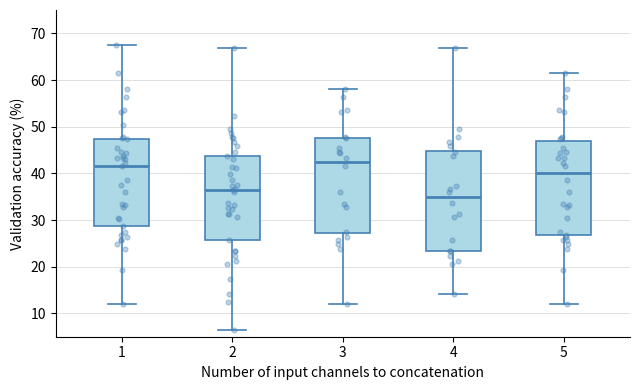

Reading left to right, read every box against the y-axis: the position of its median line, the range the box covers, and the ends of its whiskers. The values are not printed on the chart, so give them approximately, as read against the axis.

1: median 42, box 29 to 47, whiskers 12 to 67
2: median 36, box 26 to 44, whiskers 7 to 67
3: median 42, box 27 to 48, whiskers 12 to 58
4: median 35, box 23 to 45, whiskers 14 to 67
5: median 40, box 27 to 47, whiskers 12 to 62